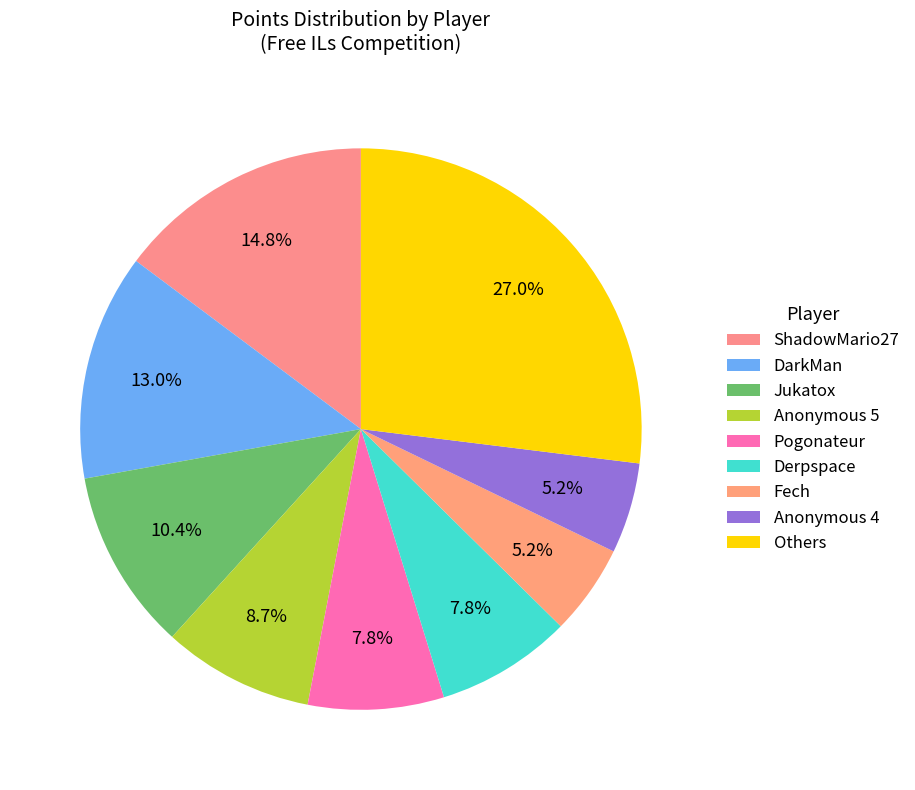

Count the number of slices in the pie.

9